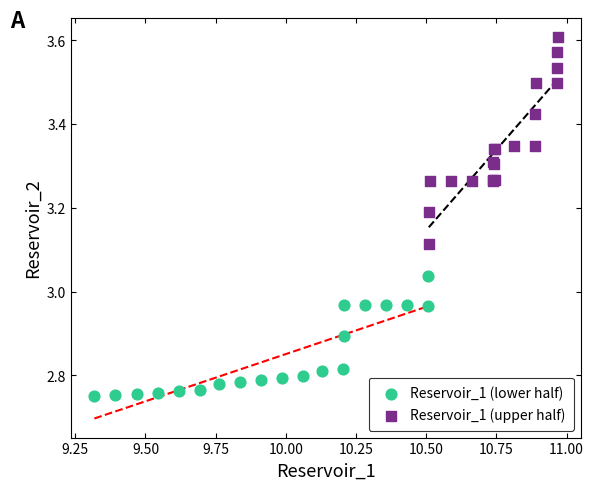

Which series has the largest Y range (max minus min)?

Reservoir_1 (upper half)